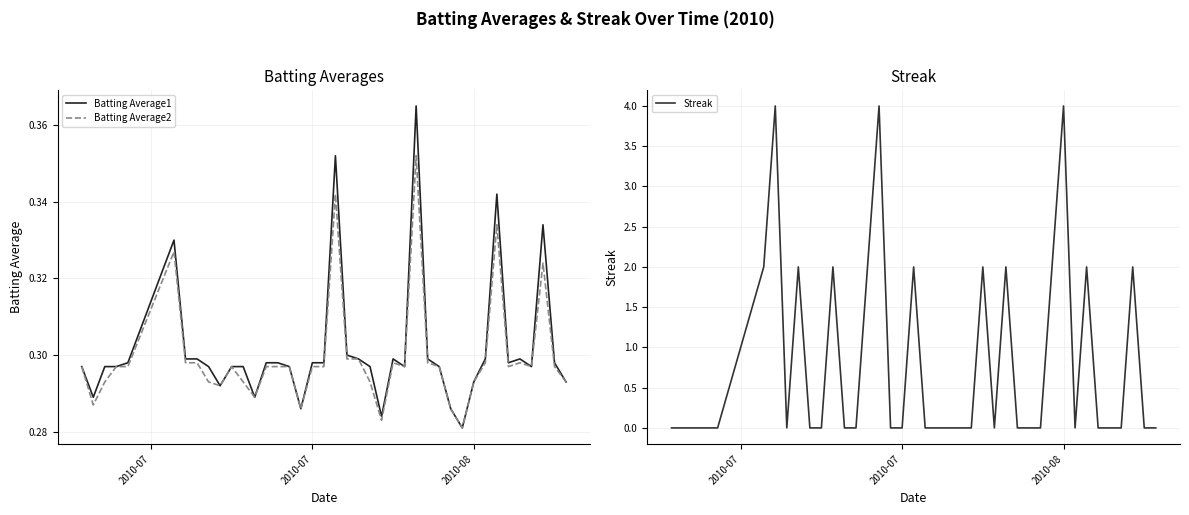

What is the maximum value for Streak?

4